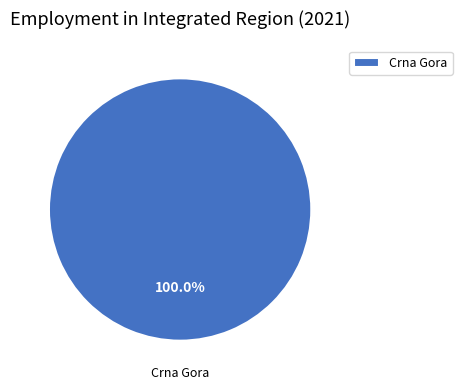

How many segments does this pie chart have?

1